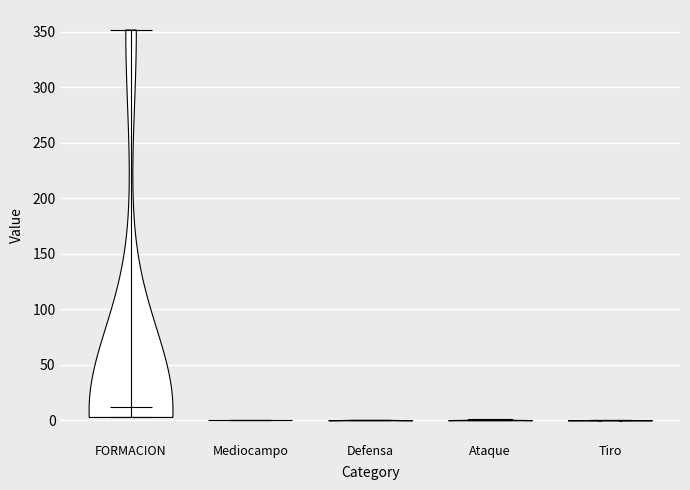

Reading left to right, read every violin against the y-axis: where its median line is, and the lowest and highest points it reaches. The values are not printed on the chart, so give them approximately, as read against the axis.

FORMACION: median line 10, lowest point 5, highest point 350
Mediocampo: median line 0, lowest point 0, highest point 0
Defensa: median line 0, lowest point 0, highest point 0
Ataque: median line 0, lowest point 0, highest point 0
Tiro: median line 0, lowest point 0, highest point 0